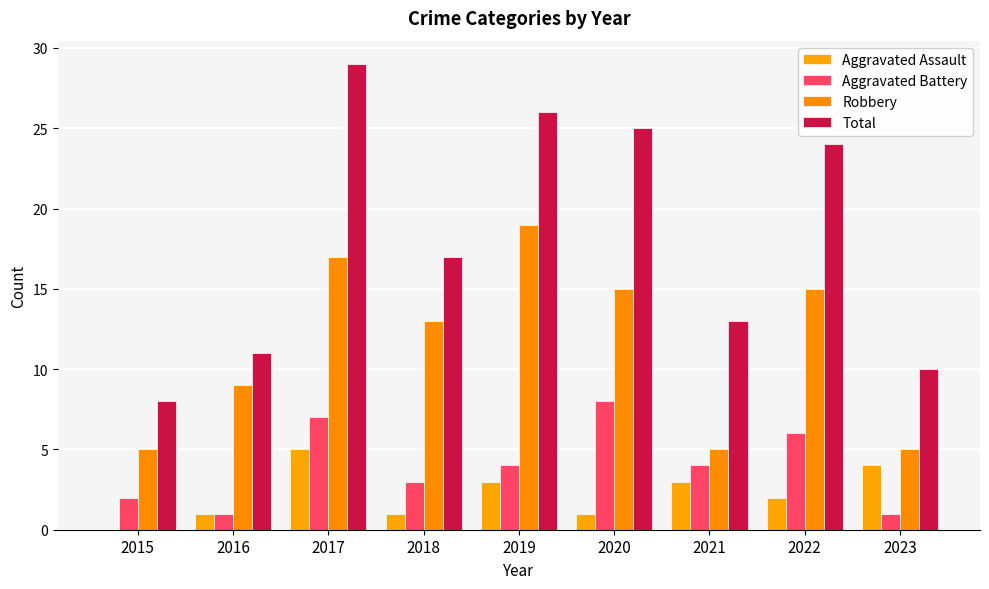

How many groups of bars are there?

9